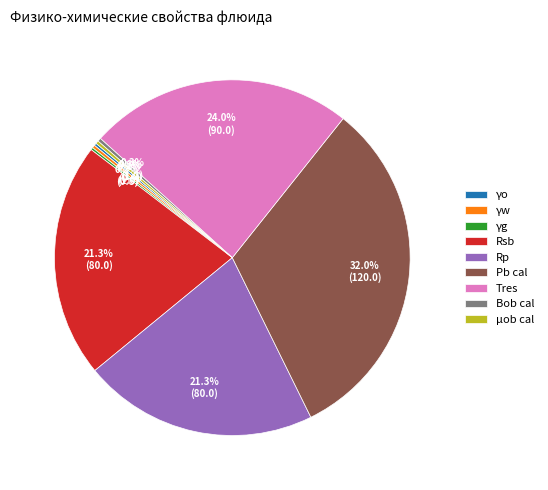

Is there a majority slice in this chart?

No